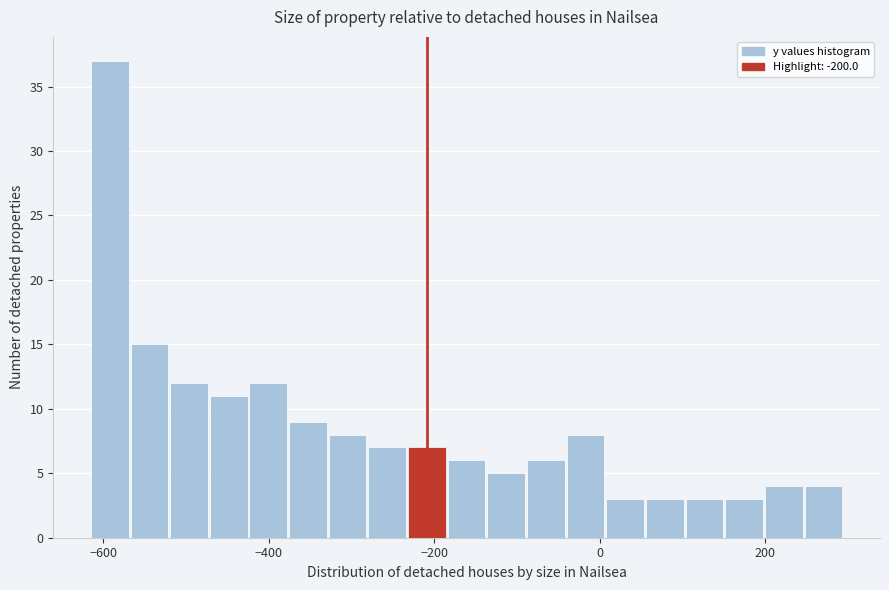

Read against the x-axis, roughly where is the centre of the tallest bar?

-600